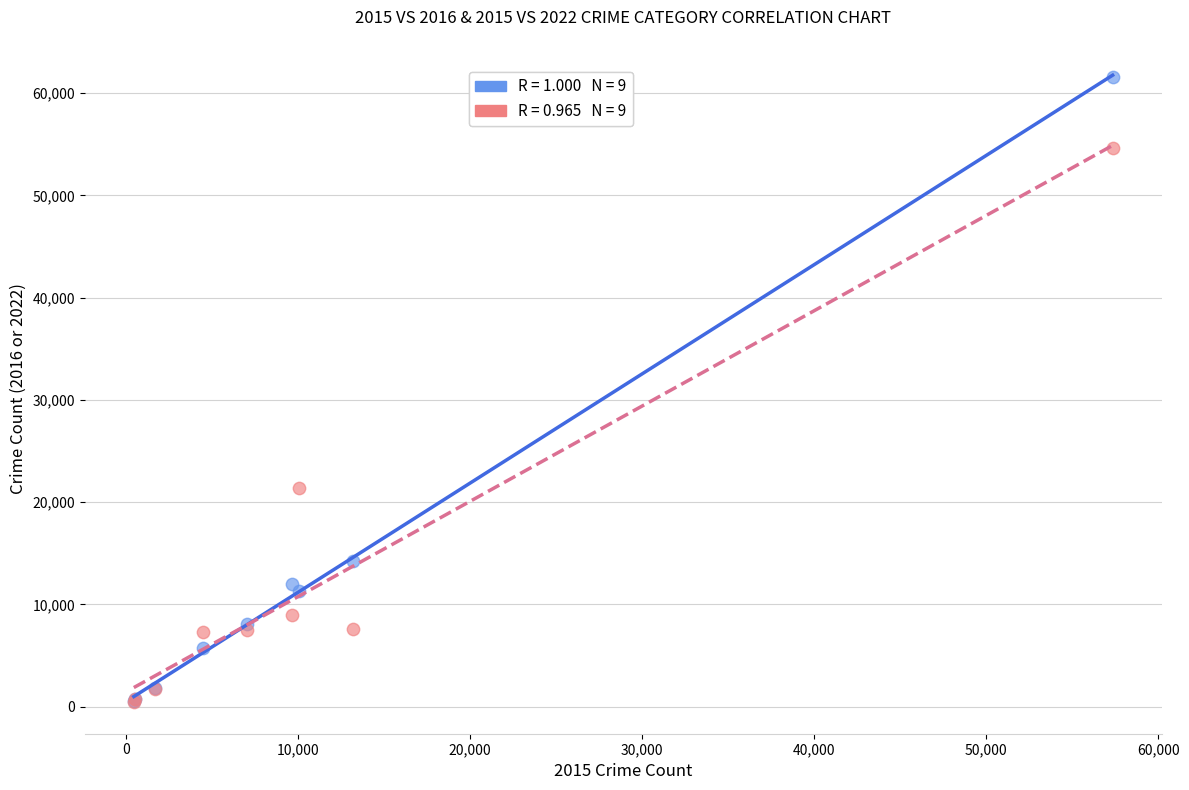

Across all series, what Y value is closest to 31020?

21425